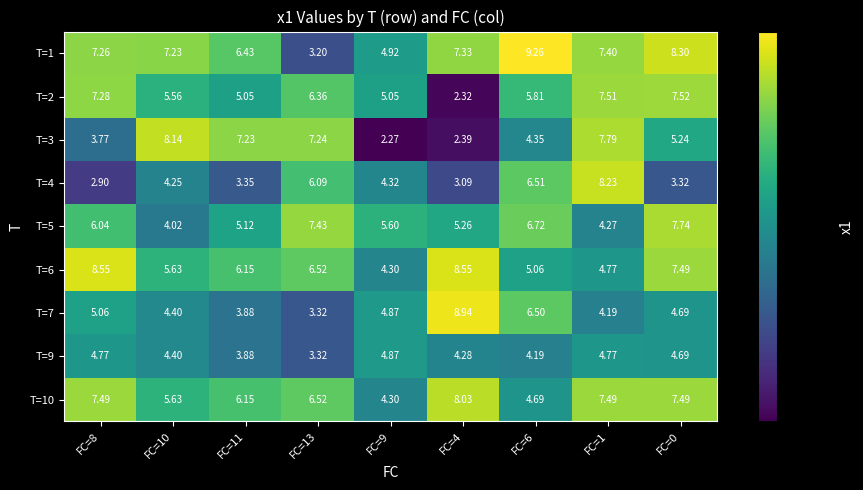

Is the value of T=1 at FC=6 greater than the value of T=5 at FC=11?

Yes